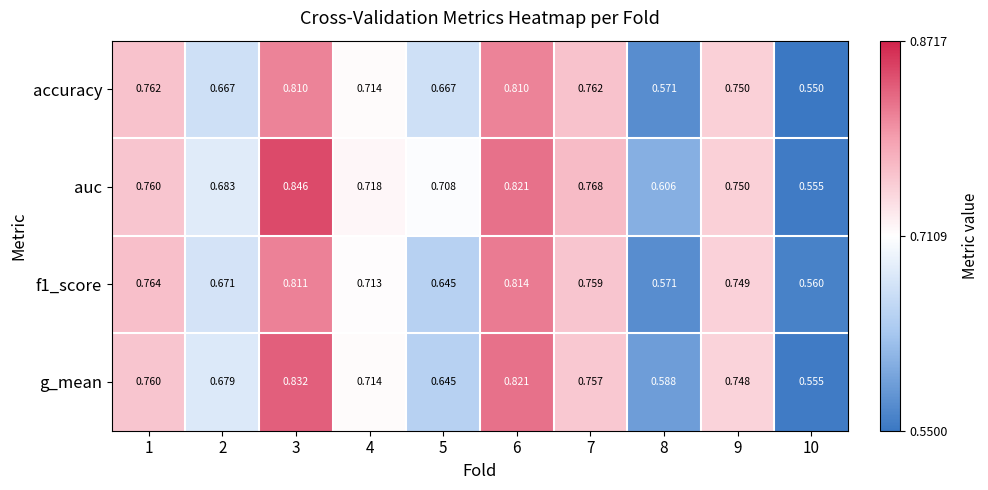

Rank the series by their maximum value, from lowest to highest.

accuracy, f1_score, g_mean, auc